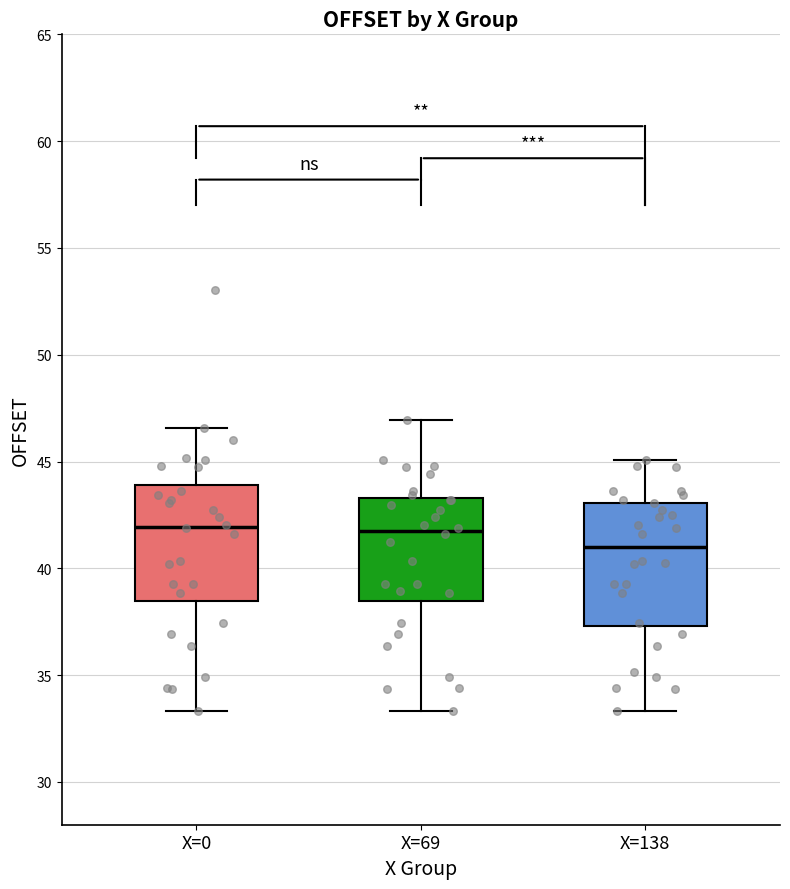

Where does the upper whisker of the box for X=138 end on the y-axis? The values are not printed on the chart, so give them approximately, as read against the axis.

45.0